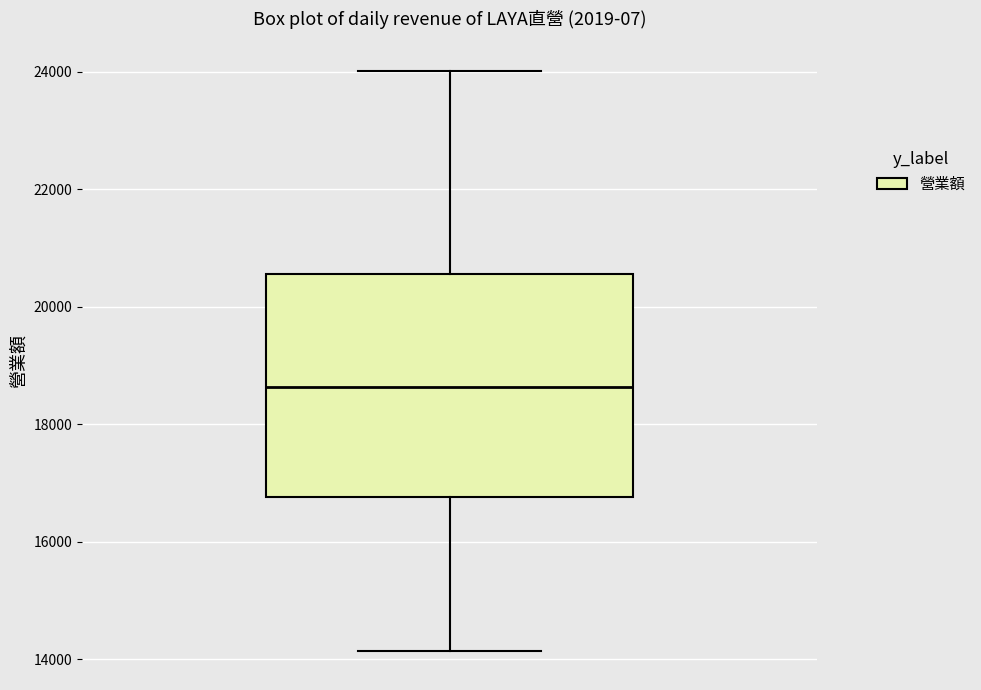

Read this box plot against the y-axis: the position of the median line, the range covered by the box, and the ends of both whiskers. The values are not printed on the chart, so give them approximately, as read against the axis.

median 18600, box 16800 to 20600, whiskers 14200 to 24000